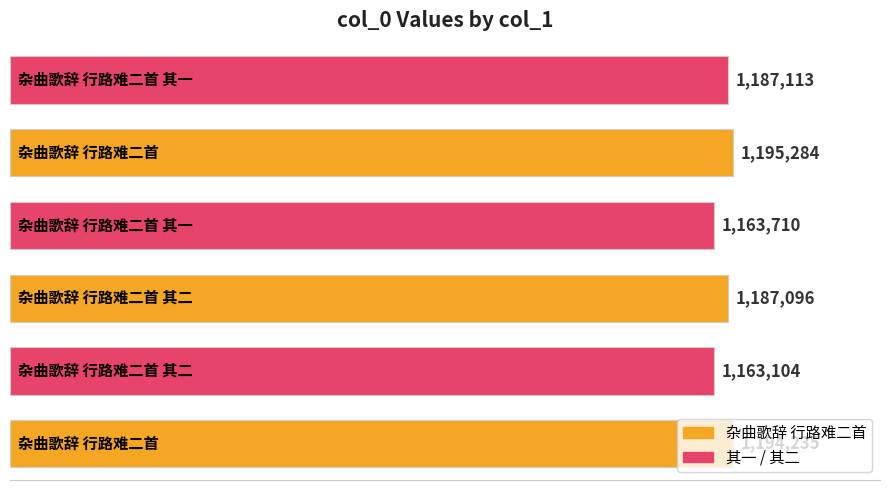

What is the smallest value displayed?

1163104